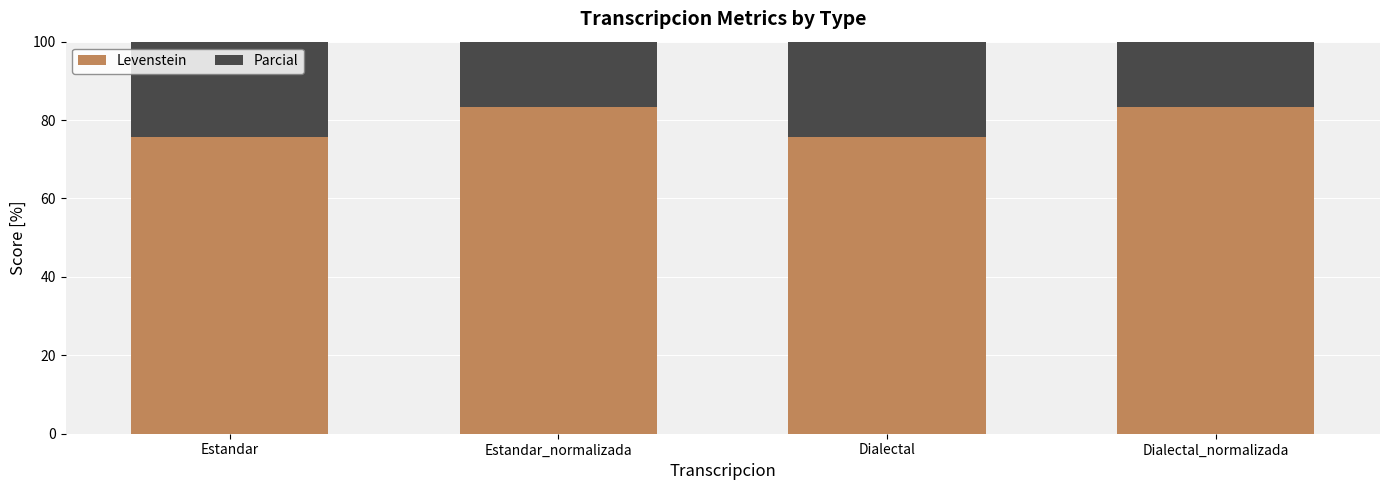

Is the value of Parcial at Estandar greater than the value of Levenstein at Dialectal?

Yes